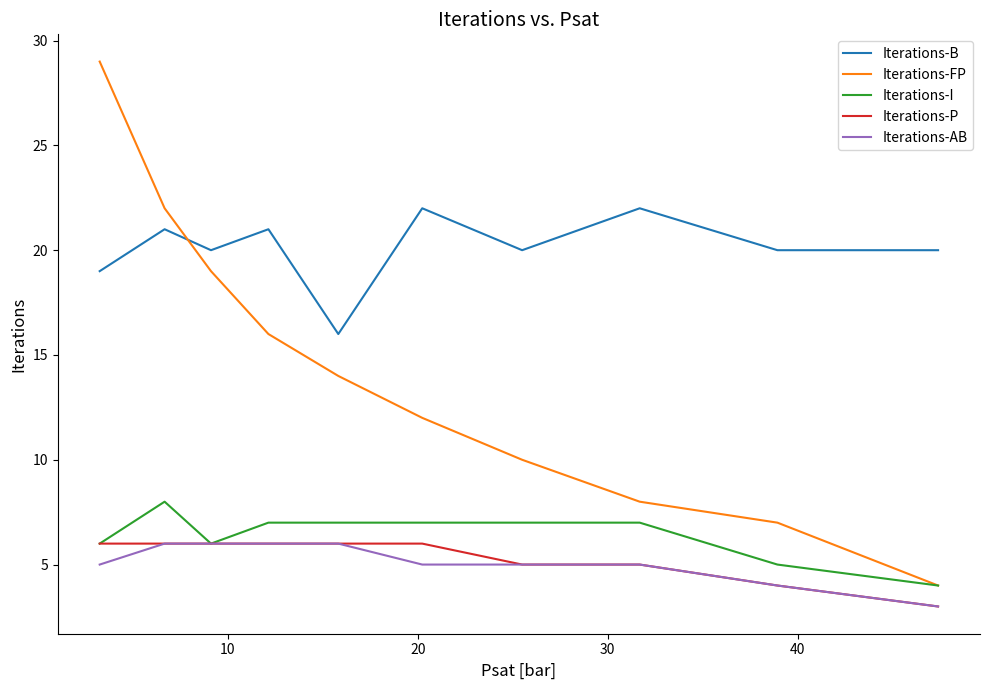

True or false: Iterations-B and Iterations-I intersect in this chart.

False